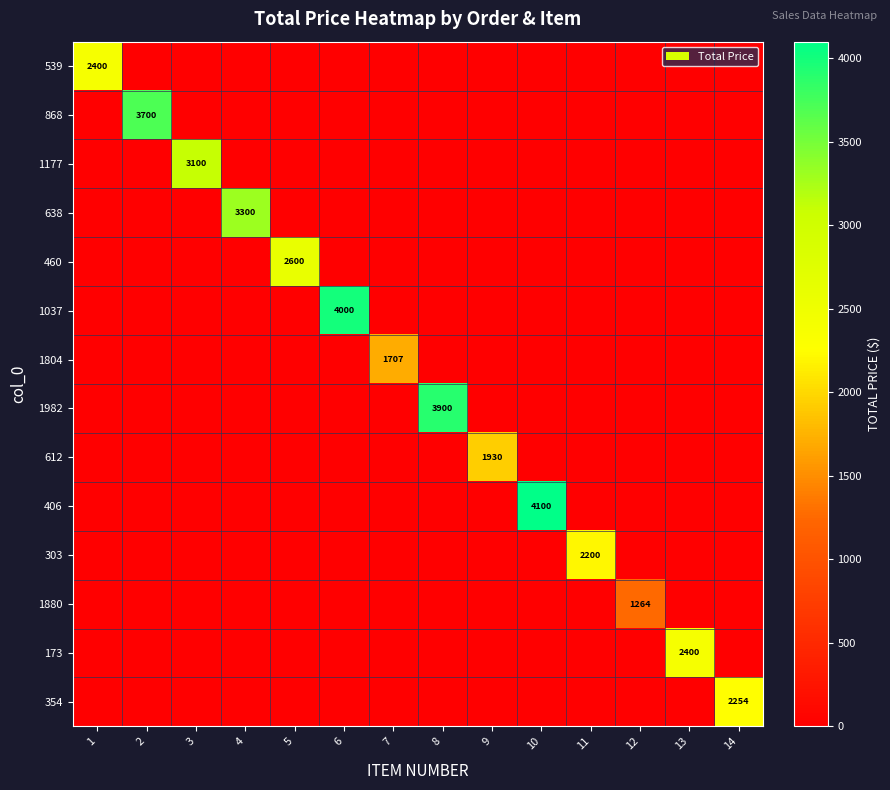

At which label does 1177 reach its minimum?

1